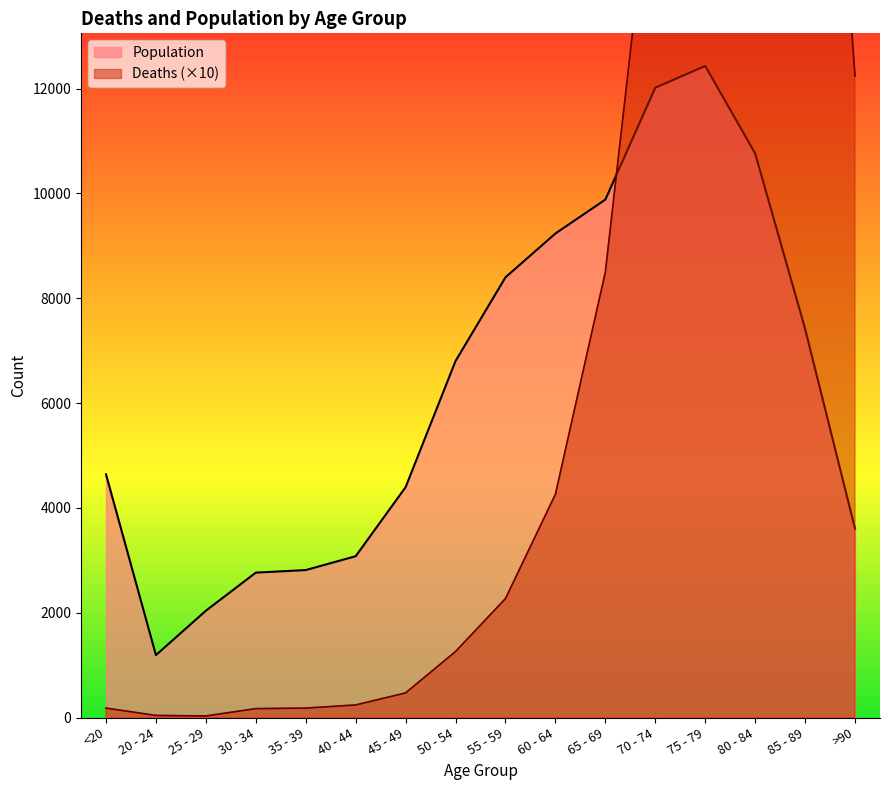

What are all the series names shown in the legend?

Deaths, Population